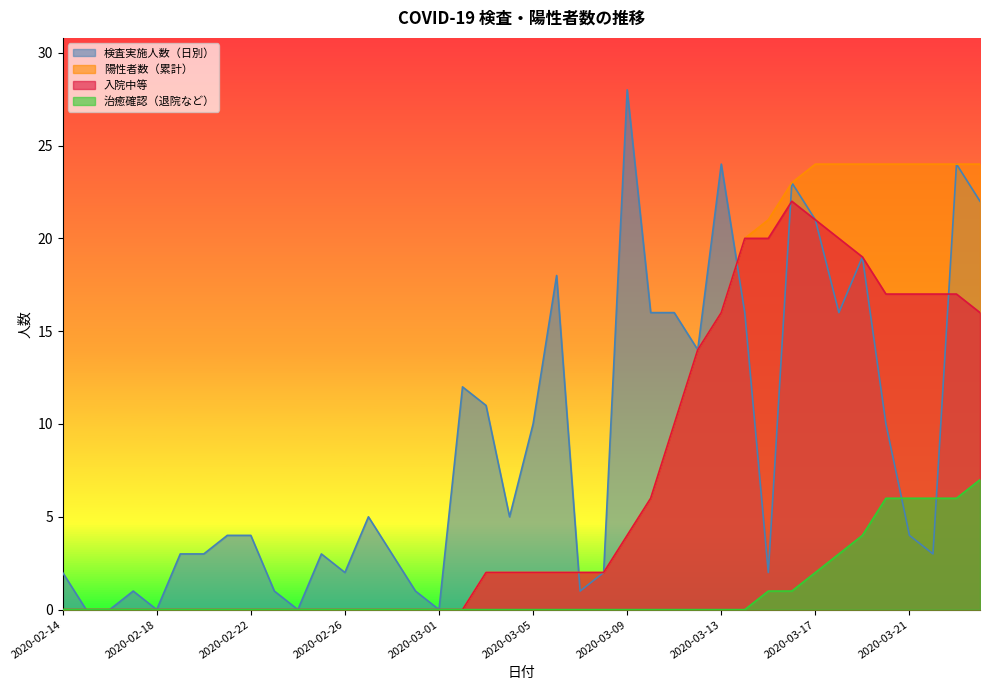

What is the difference between the maximum and minimum values in the 入院中等 series?

22